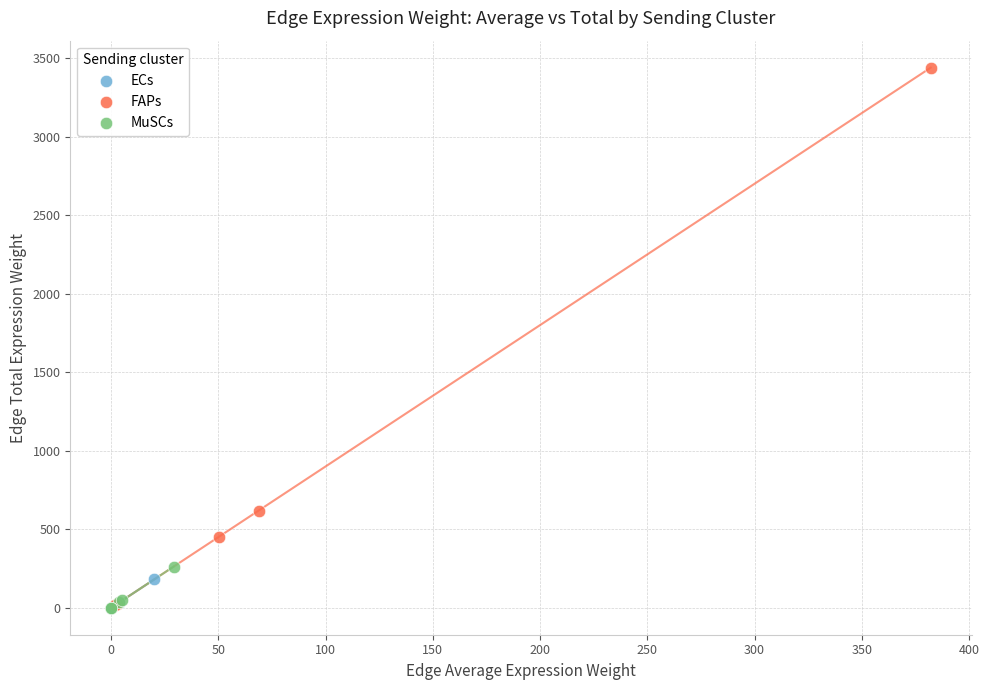

Which series reaches the maximum Y coordinate?

FAPs